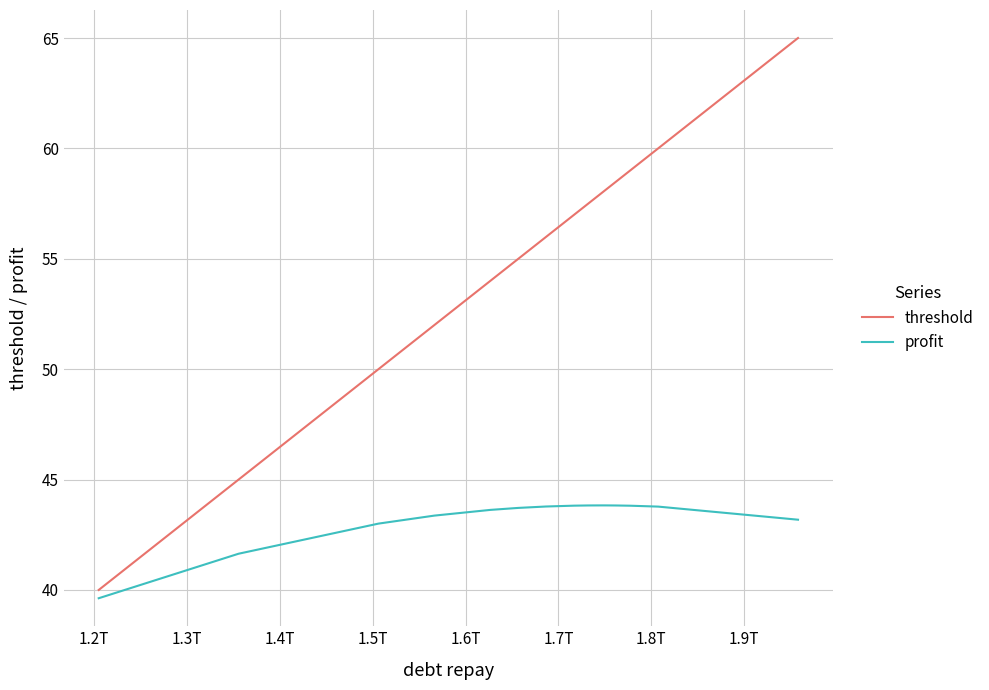

What is the highest value of the profit series?

43.8